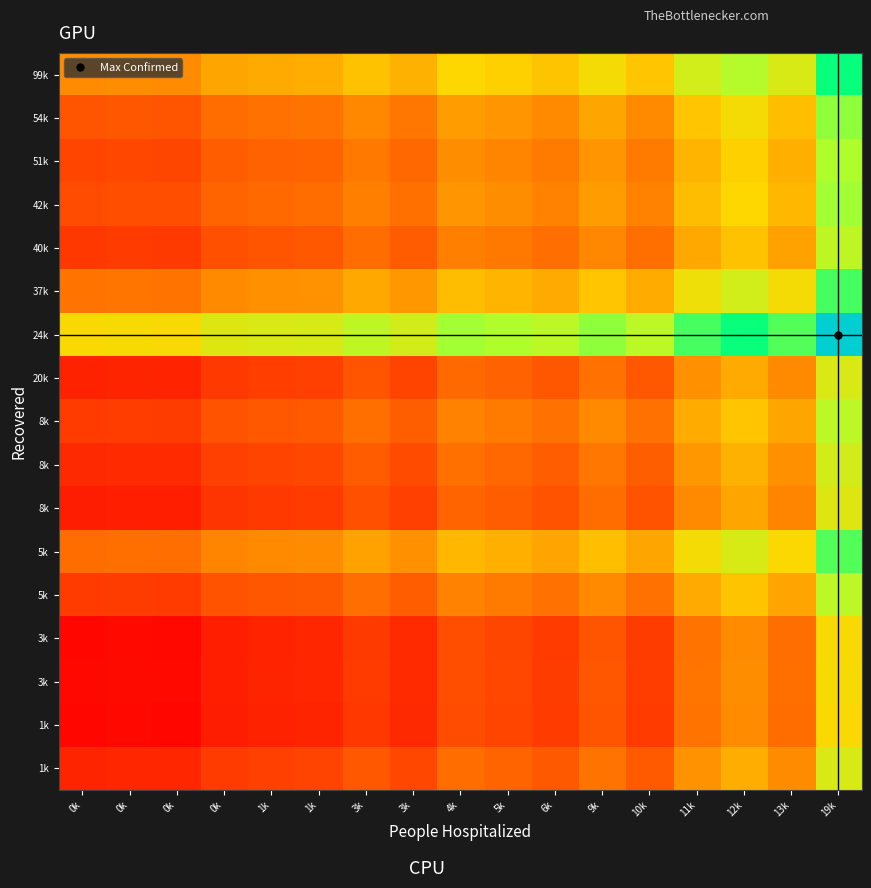

At how many categories does at least one series exceed 0?

17